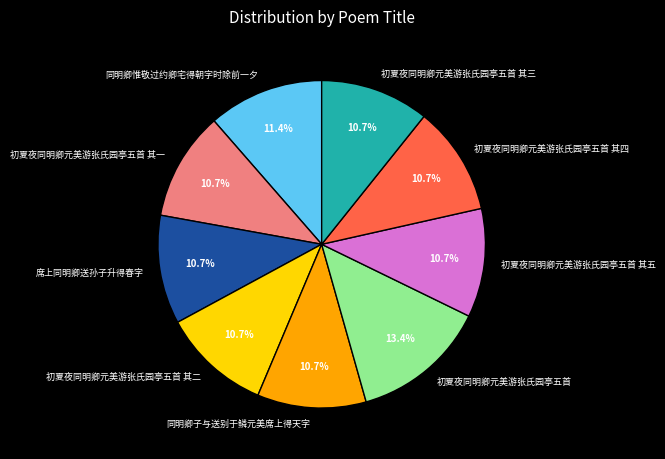

Between 同明卿惟敬过约卿宅得朝字时除前一夕 and 同明卿子与送别于鳞元美席上得天字, which is larger?

同明卿惟敬过约卿宅得朝字时除前一夕